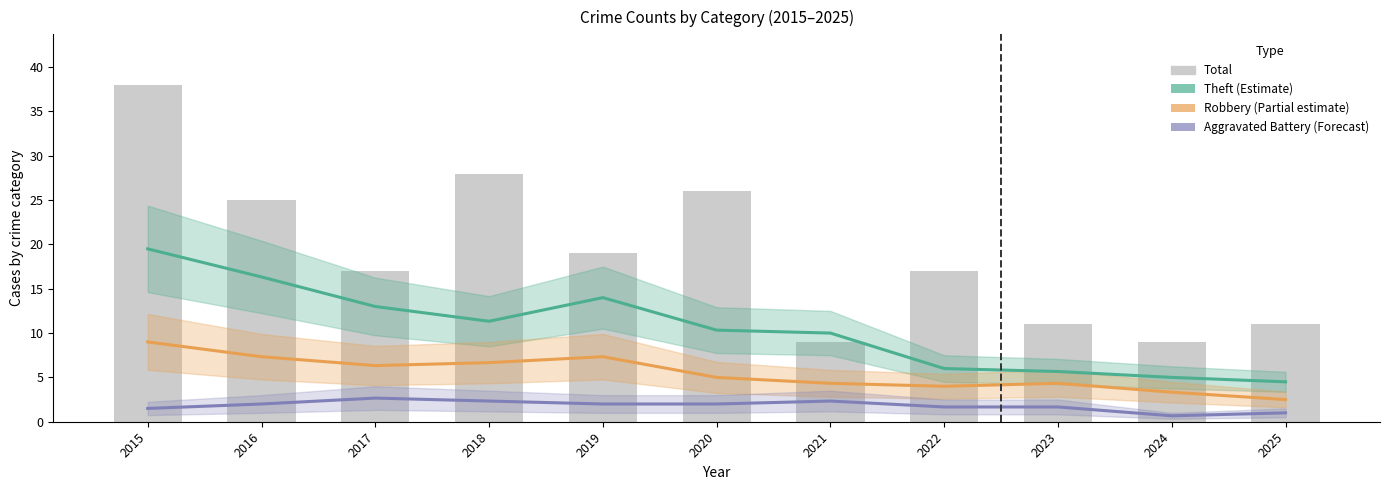

How many data points in Theft (Estimate) are above 10?

6